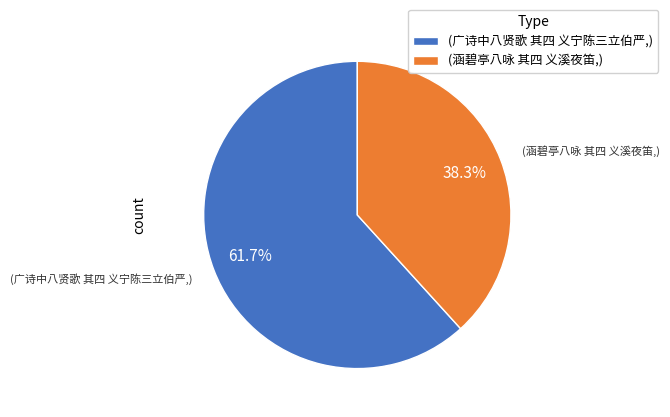

What percentage do (涵碧亭八咏 其四 义溪夜笛,) and (广诗中八贤歌 其四 义宁陈三立伯严,) together represent?

100.0%